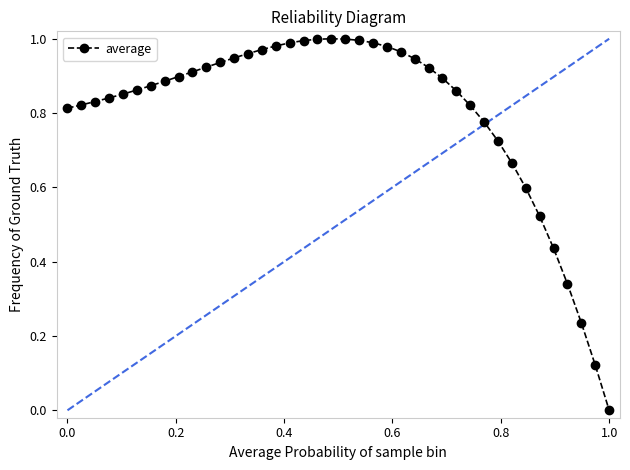

How many lines are shown in the chart?

1